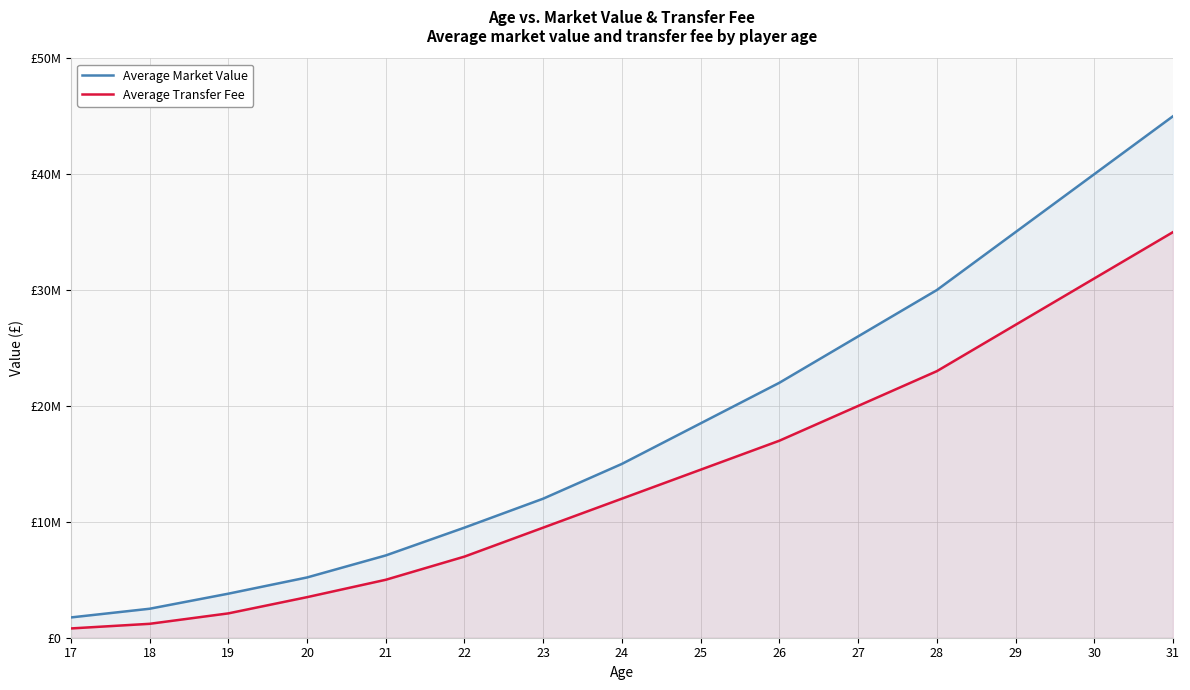

Rank the series at 19 from highest to lowest value.

Average Market Value, Average Transfer Fee